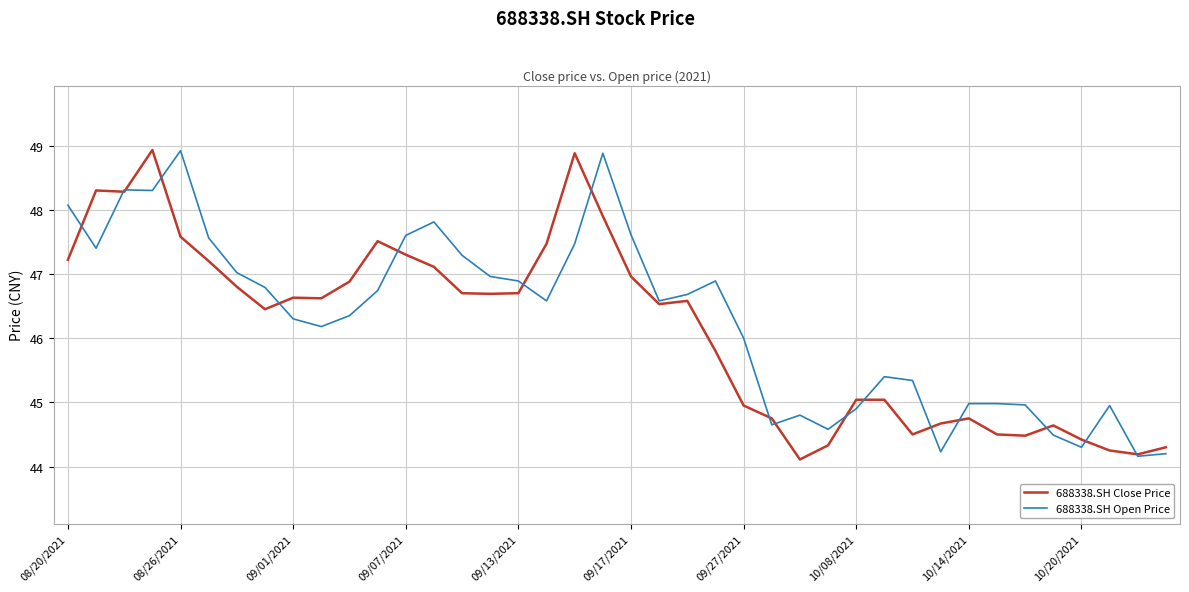

True or false: 688338.SH Open Price and 688338.SH Close Price intersect in this chart.

True